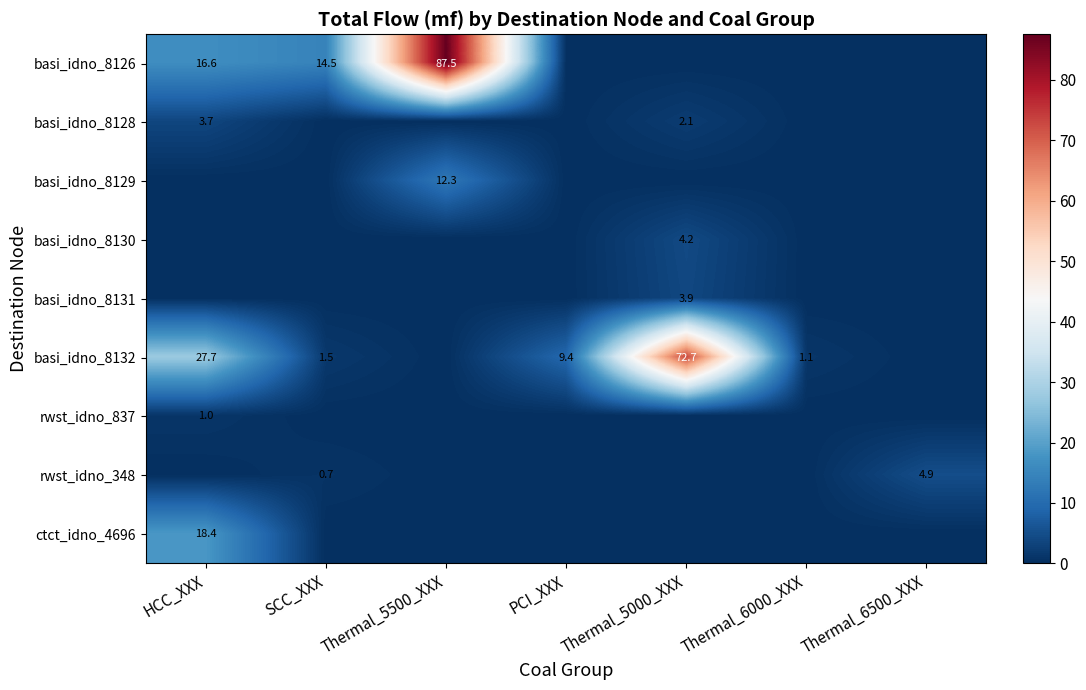

What is the total value across all series at Thermal_6500_XXX?

4.9